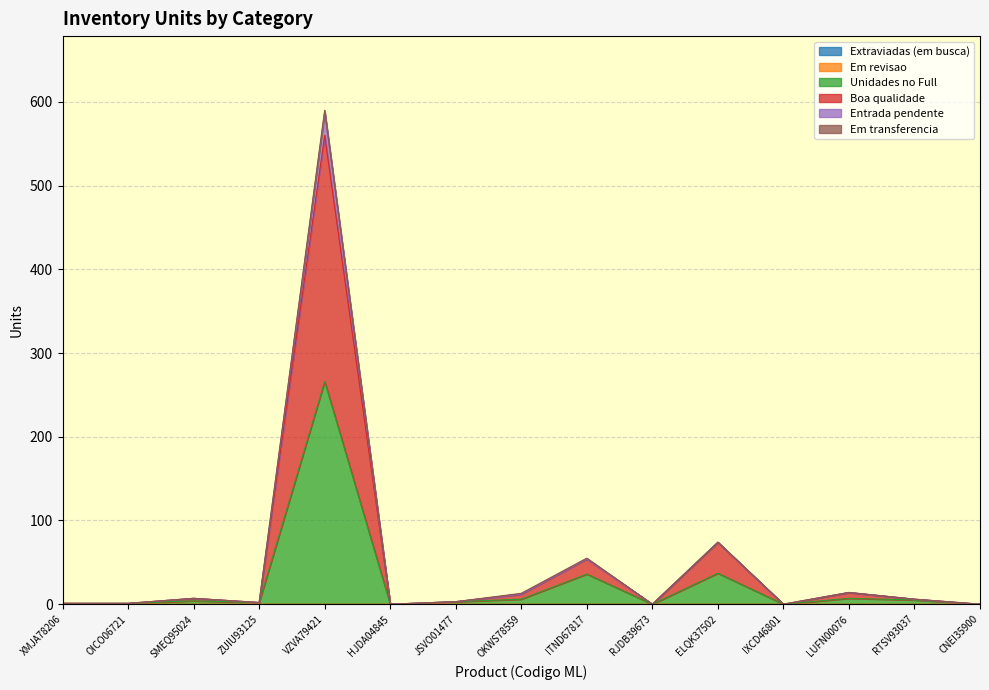

How many data points in Unidades no Full are less than 3?

7